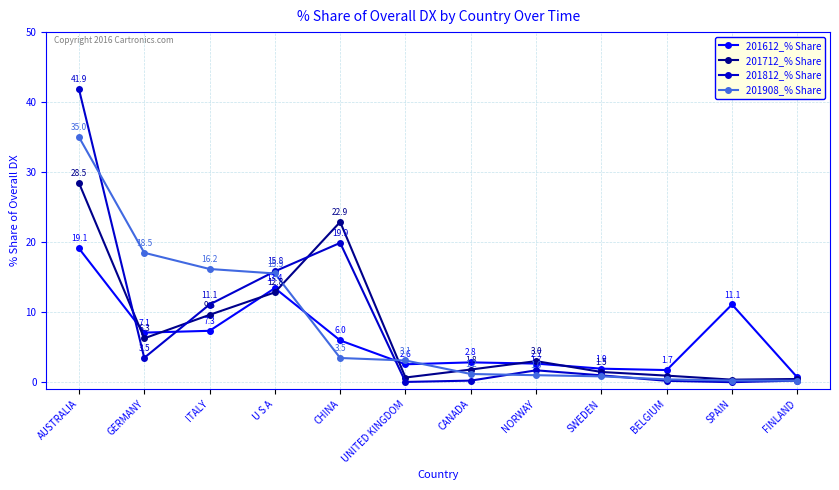

What position from the left is FINLAND?

12